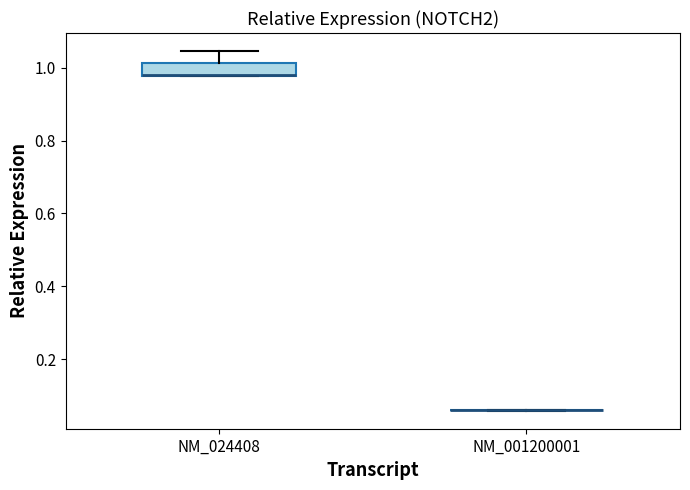

Which box is the tallest, from its lower edge to its upper edge?

NM_024408